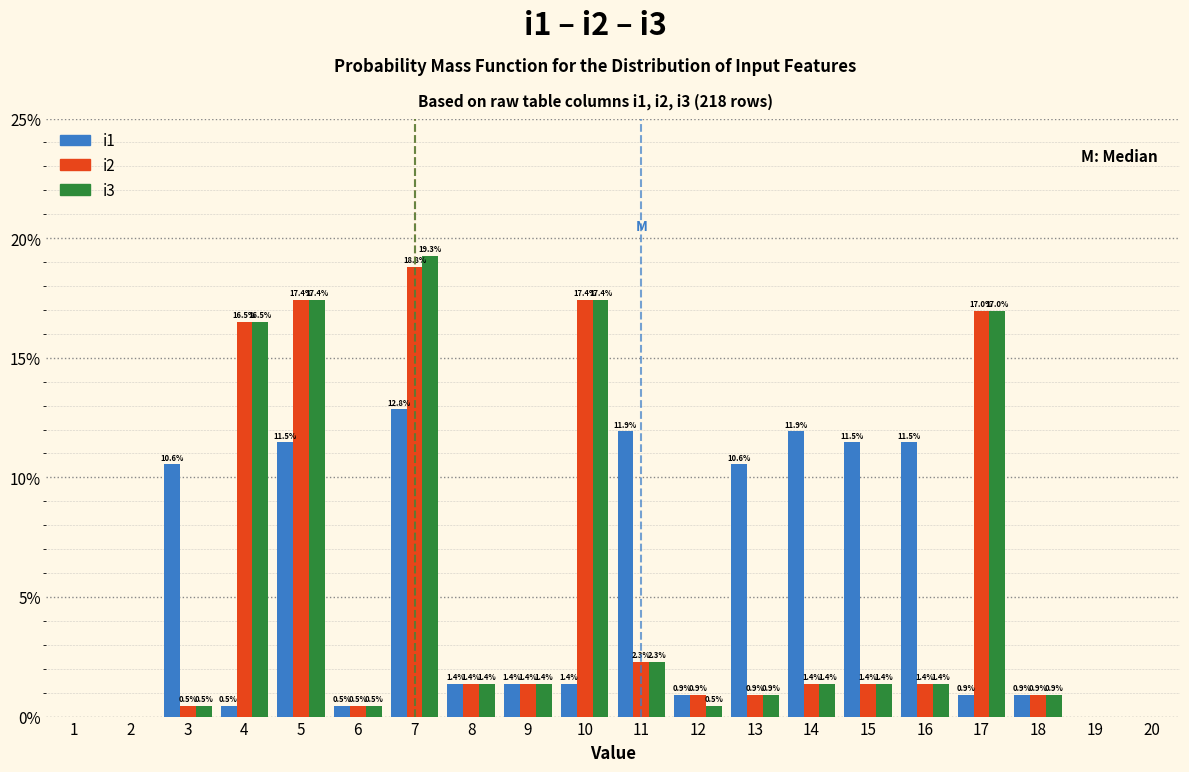

In the i1 series, which range on the x-axis has the tallest bar?

6.5 to 7.5